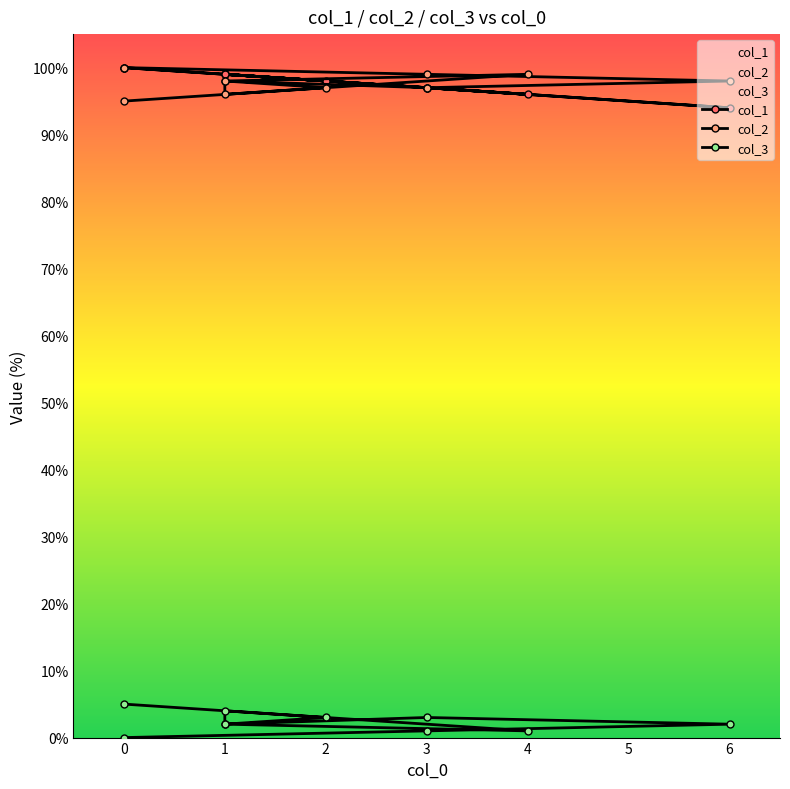

Which series ends up on top after the final intersection of col_1 and col_2?

col_1